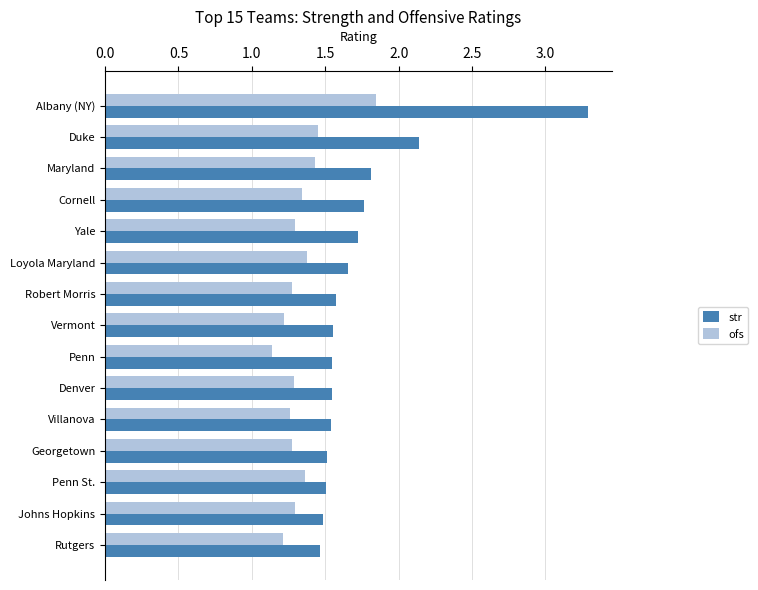

The value of str at Penn is 1.5. True or false?

True